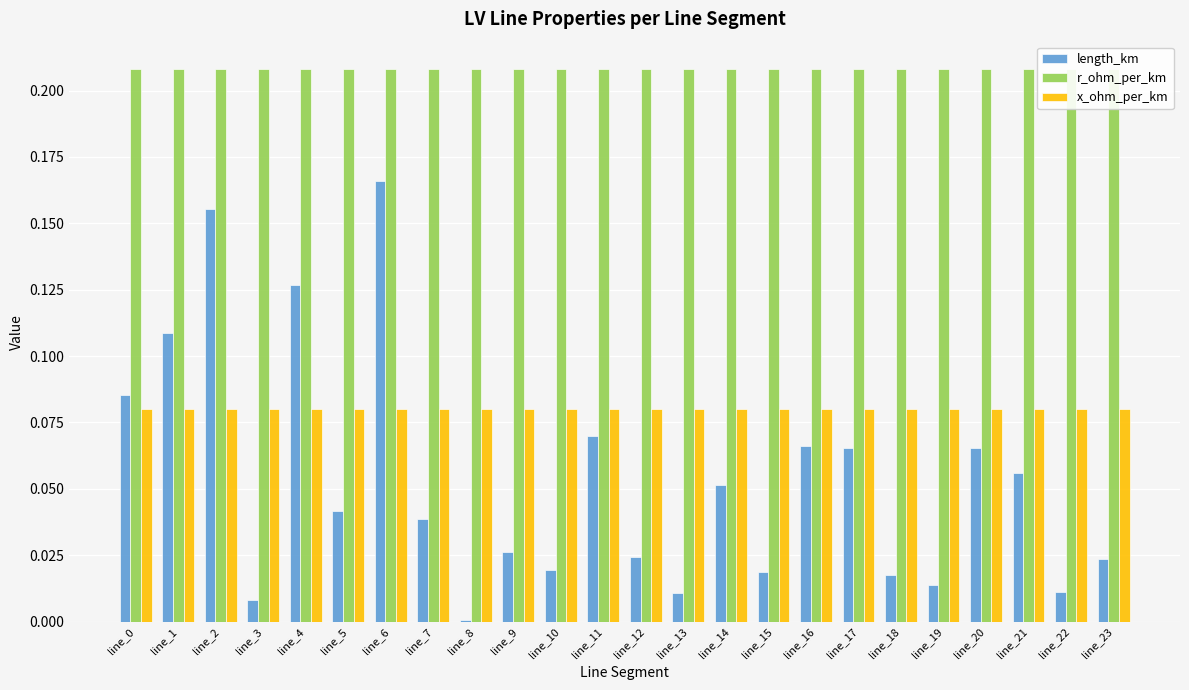

What is the spread (max minus min) of values at line_0?

0.1